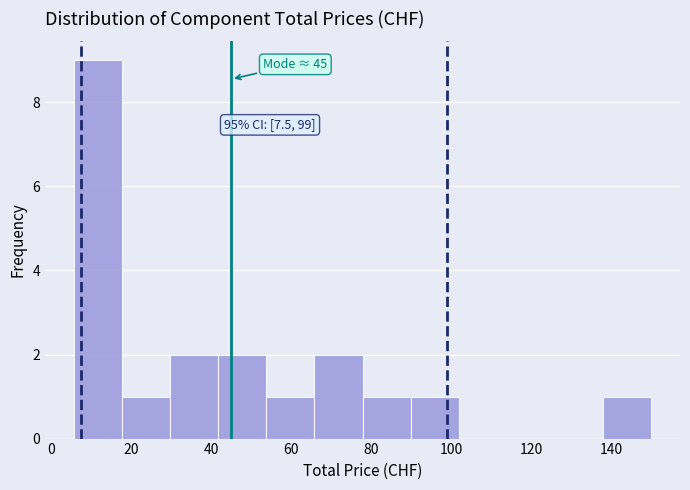

Over which range of the x-axis is the bar tallest?

6 to 18